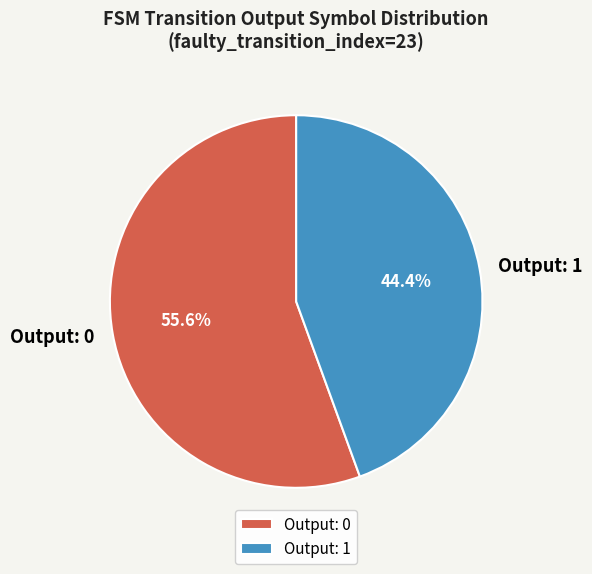

Approximately how many times larger is the value at Output: 0 compared to Output: 1?

1.3